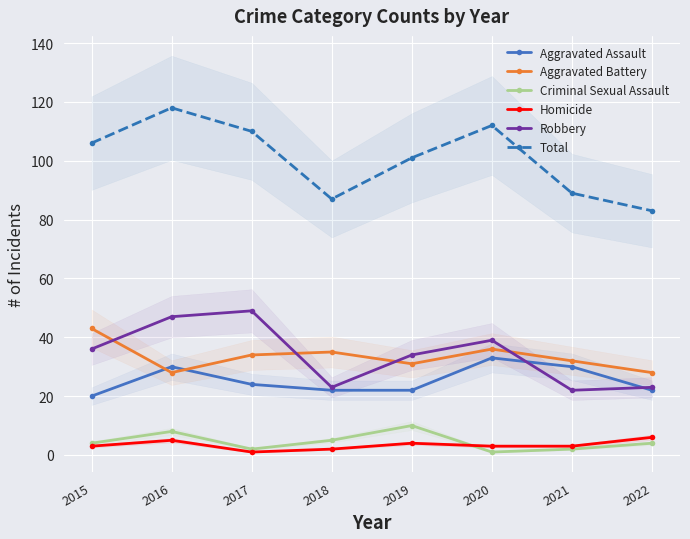

True or false: Homicide and Robbery intersect in this chart.

False